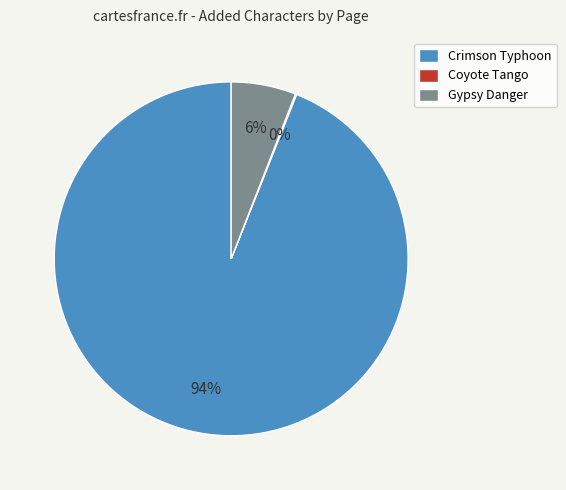

Which slice is the largest?

Crimson Typhoon